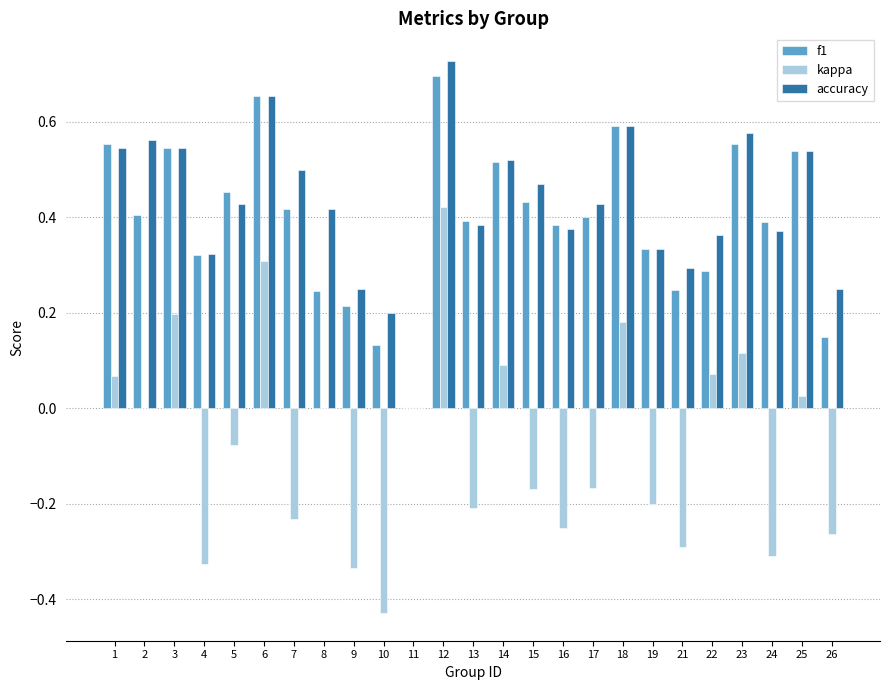

Which series changed the most between 17 and 23?

kappa